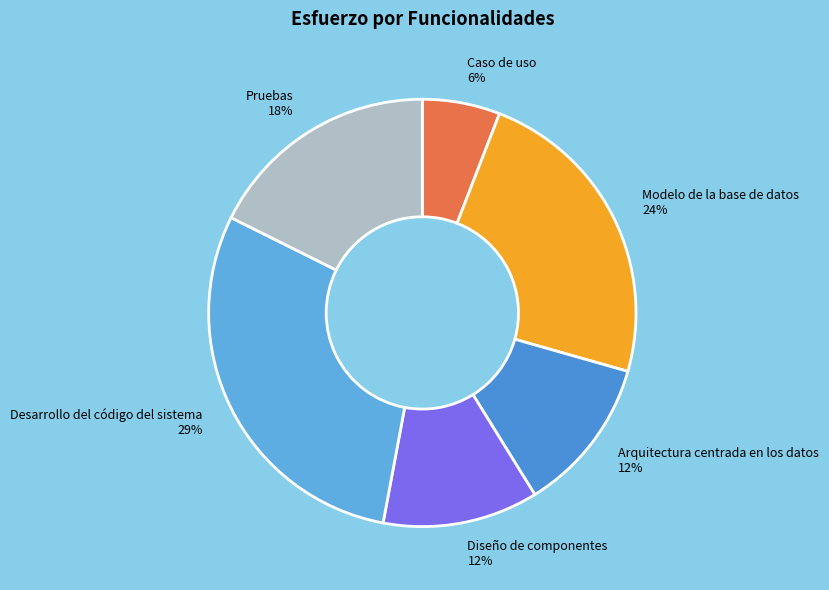

Which has a higher value, Desarrollo del código del sistema or Diseño de componentes?

Desarrollo del código del sistema